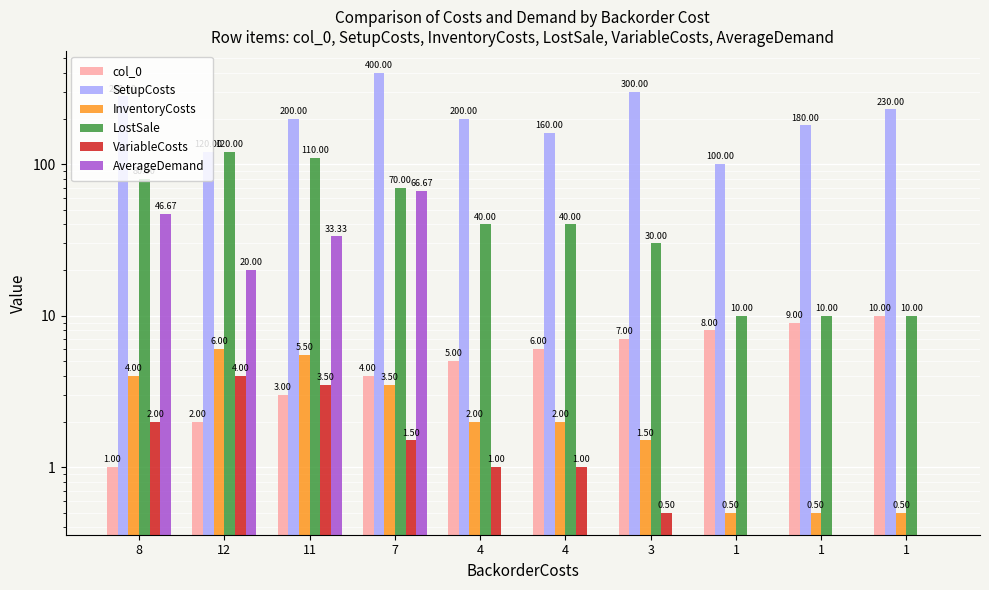

Reading left to right, transcribe all the data shown in this chart.

col_0: 1.0	2.0	3.0	4.0	5.0	6.0	7.0	8.0	9.0	10.0
SetupCosts: 280.0	120.0	200.0	400.0	200.0	160.0	300.0	100.0	180.0	230.0
InventoryCosts: 4.0	6.0	5.5	3.5	2.0	2.0	1.5	0.5	0.5	0.5
LostSale: 80.0	120.0	110.0	70.0	40.0	40.0	30.0	10.0	10.0	10.0
VariableCosts: 2.0	4.0	3.5	1.5	1.0	1.0	0.5	0.0	0.0	0.0
AverageDemand: 46.7	20.0	33.3	66.7	0.0	0.0	0.0	0.0	0.0	0.0